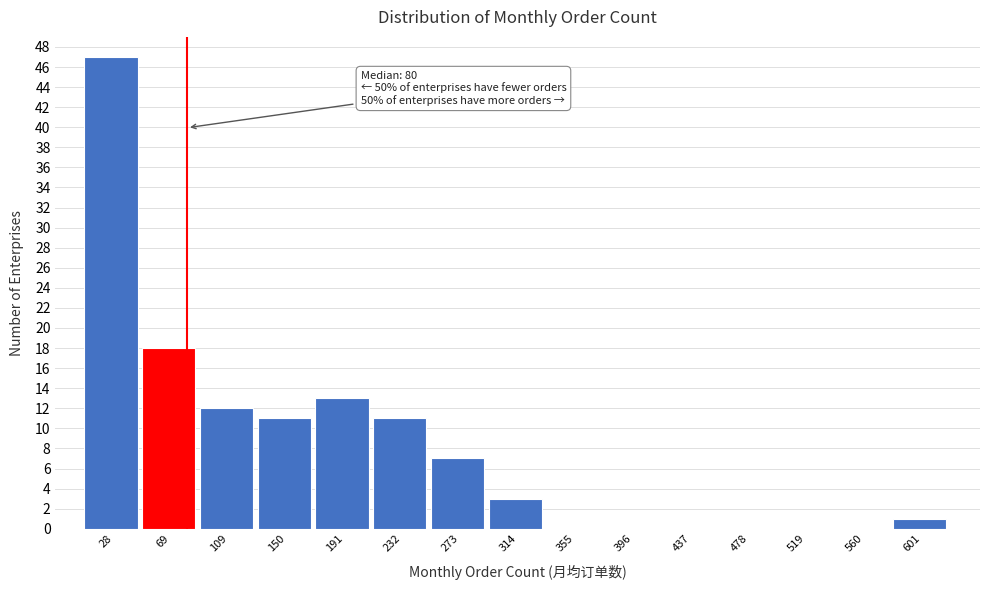

Over which range of the x-axis is the bar tallest?

5 to 50